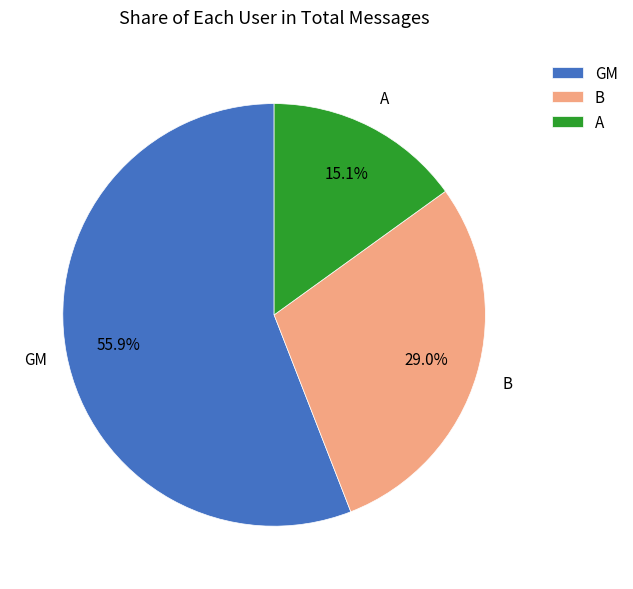

Between GM and B, which is larger?

GM